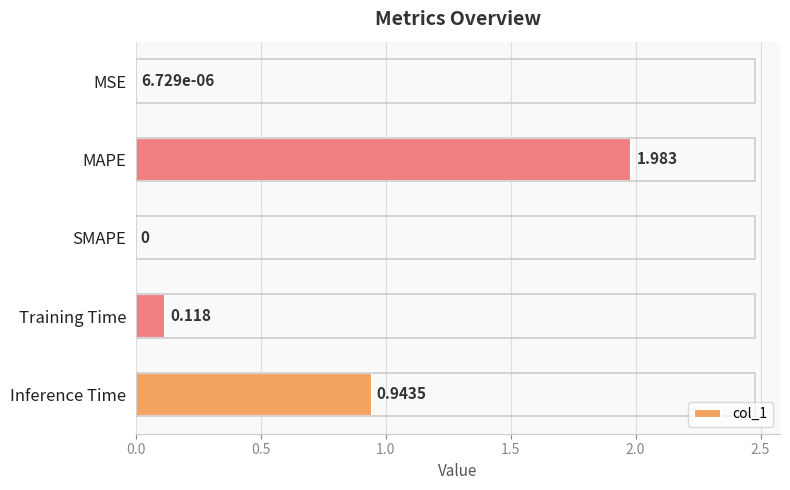

Between Inference Time and Training Time, which is larger?

Inference Time